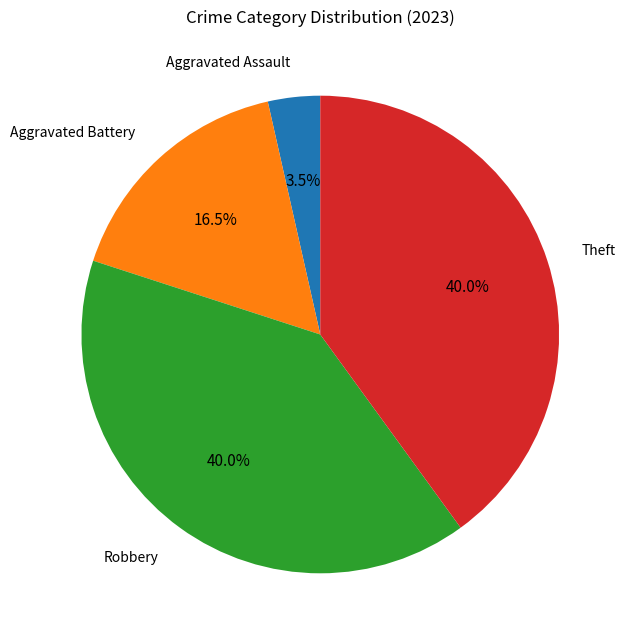

Does any single category account for the majority?

No